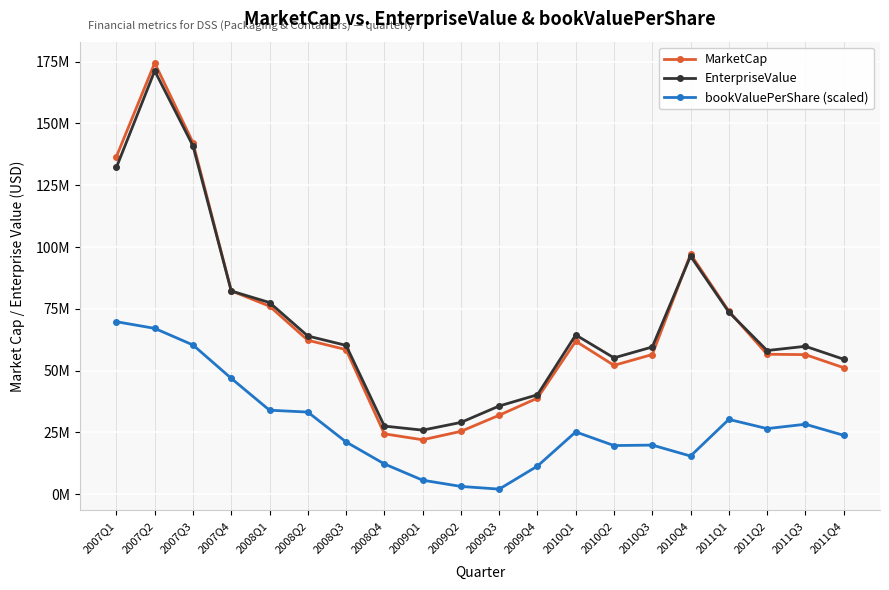

Reading left to right, extract all data points from this chart.

MarketCap: 2007Q1=136.6	2007Q2=174.5	2007Q3=142.2	2007Q4=82.3	2008Q1=76.1	2008Q2=62.3	2008Q3=58.5	2008Q4=24.4	2009Q1=22.0	2009Q2=25.4	2009Q3=32.0	2009Q4=38.9	2010Q1=61.9	2010Q2=52.1	2010Q3=56.5	2010Q4=97.2	2011Q1=74.1	2011Q2=56.6	2011Q3=56.5	2011Q4=51.2
EnterpriseValue: 2007Q1=132.2	2007Q2=171.3	2007Q3=140.9	2007Q4=82.2	2008Q1=77.5	2008Q2=64.0	2008Q3=60.2	2008Q4=27.6	2009Q1=25.9	2009Q2=29.0	2009Q3=35.7	2009Q4=40.2	2010Q1=64.4	2010Q2=55.2	2010Q3=59.6	2010Q4=96.3	2011Q1=73.7	2011Q2=58.1	2011Q3=59.8	2011Q4=54.6
bookValuePerShare (scaled): 2007Q1=69.8	2007Q2=67.1	2007Q3=60.4	2007Q4=46.9	2008Q1=34.0	2008Q2=33.2	2008Q3=21.1	2008Q4=12.3	2009Q1=5.7	2009Q2=3.2	2009Q3=2.1	2009Q4=11.4	2010Q1=25.2	2010Q2=19.7	2010Q3=19.9	2010Q4=15.4	2011Q1=30.3	2011Q2=26.5	2011Q3=28.3	2011Q4=23.8